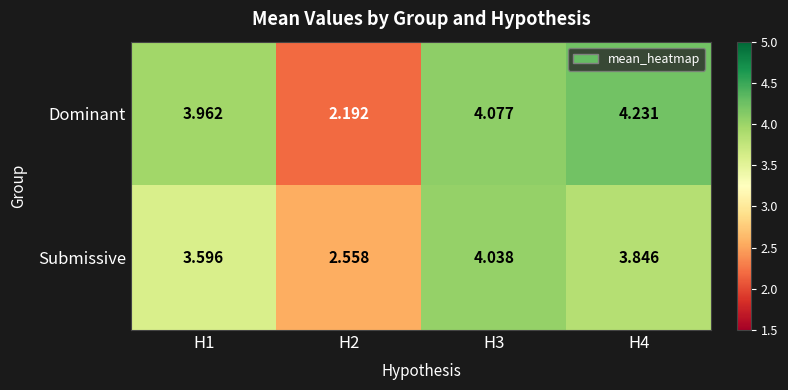

Rank the series by their maximum value, from highest to lowest.

Dominant, Submissive